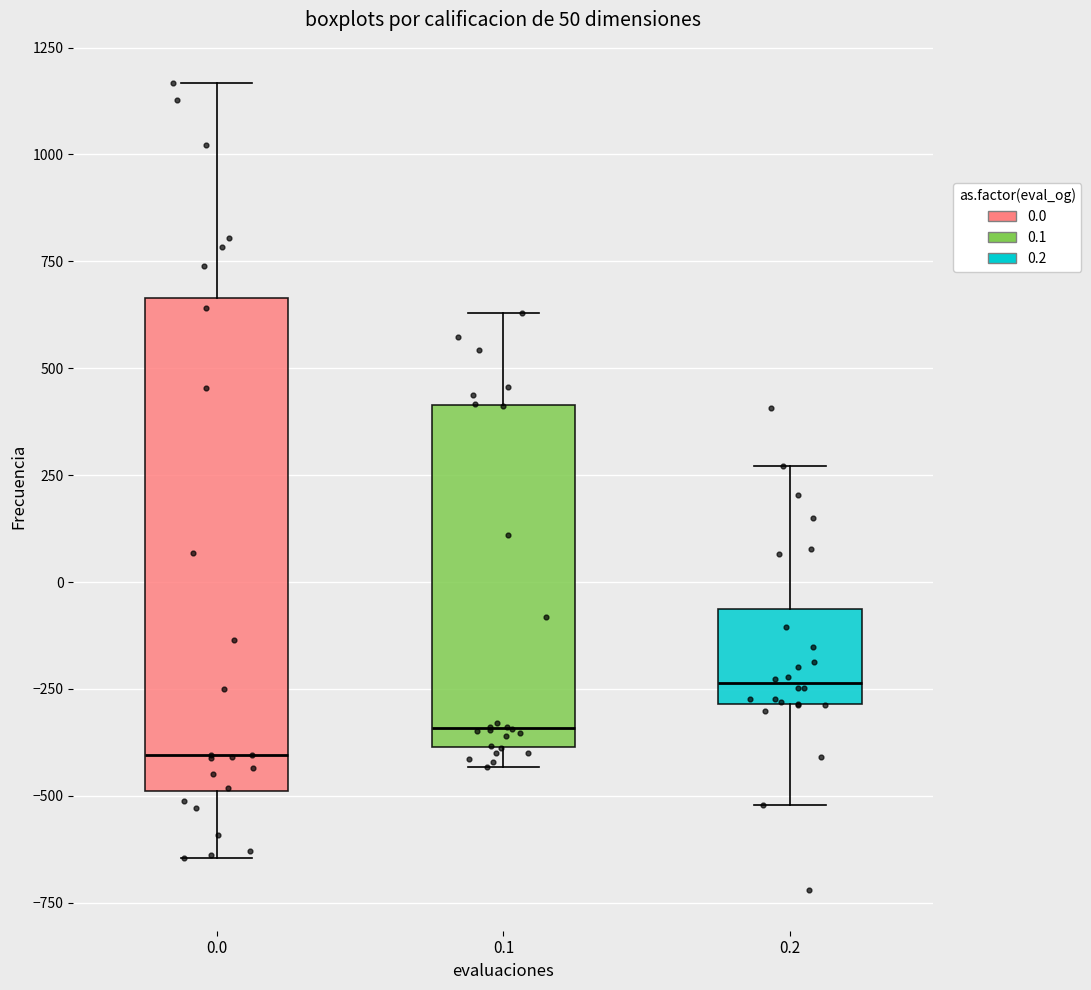

Reading left to right, read every box against the y-axis: the position of its median line, the range the box covers, and the ends of its whiskers. The values are not printed on the chart, so give them approximately, as read against the axis.

0.0: median -400, box -500 to 650, whiskers -650 to 1150
0.1: median -350, box -400 to 400, whiskers -450 to 650
0.2: median -250, box -300 to -50, whiskers -500 to 250